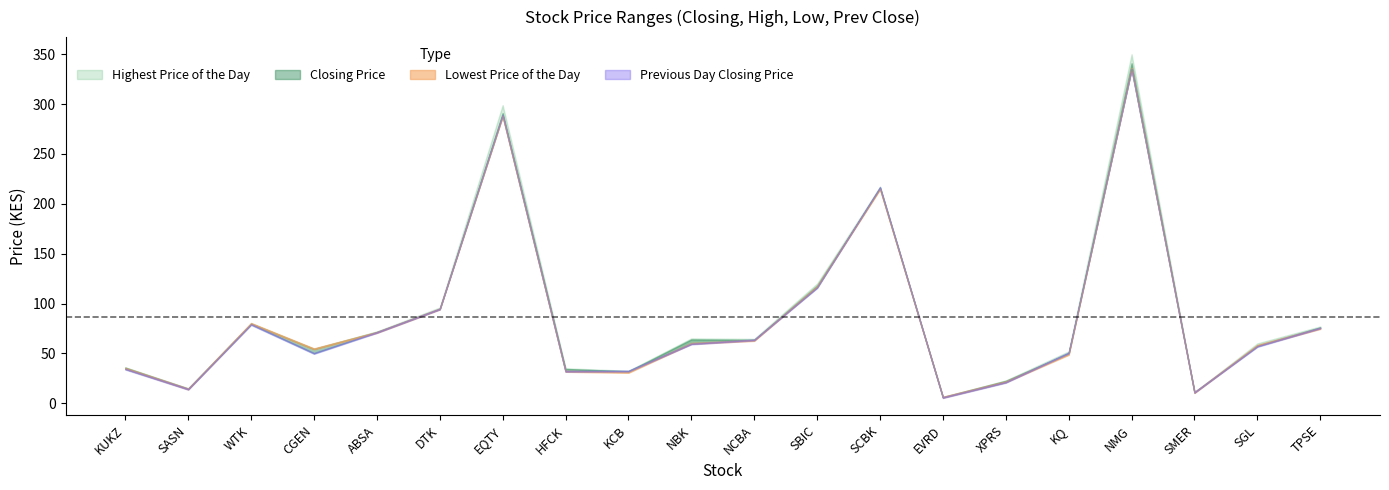

How many interior local valleys does the Closing Price series have?

6